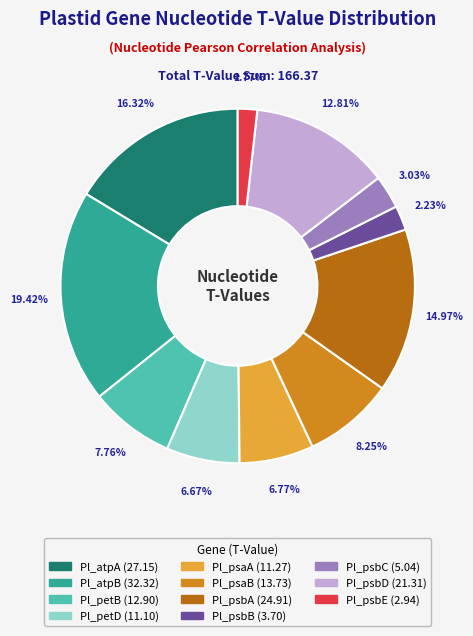

Combined, do Pl_psbC and Pl_psbB account for over 50%?

No